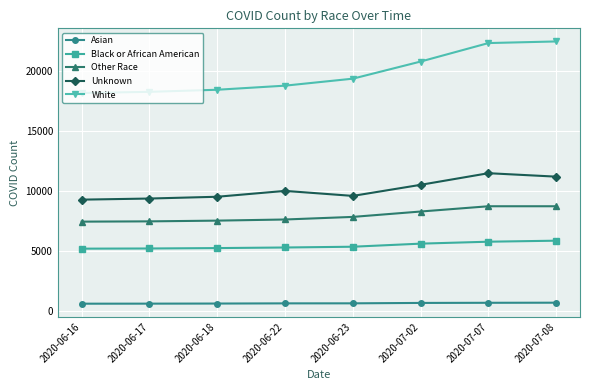

What is the sum of the Black or African American values at 2020-06-17 and 2020-06-23?

10615